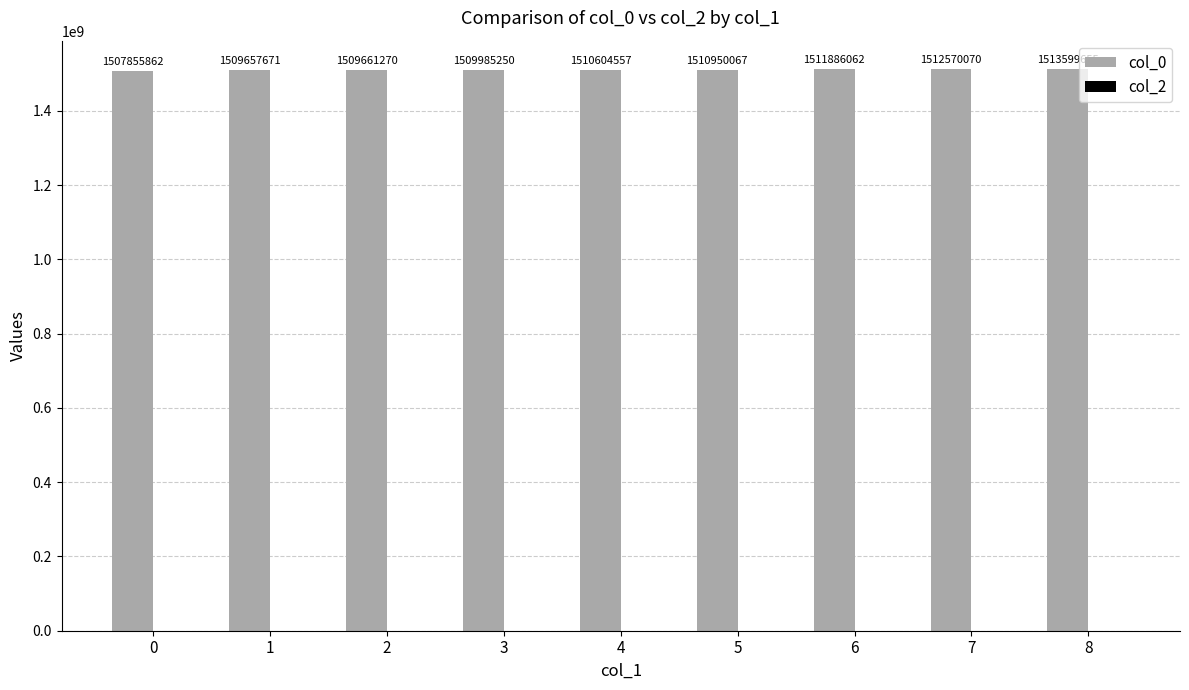

Are the bars grouped side by side (vs. stacked)?

No